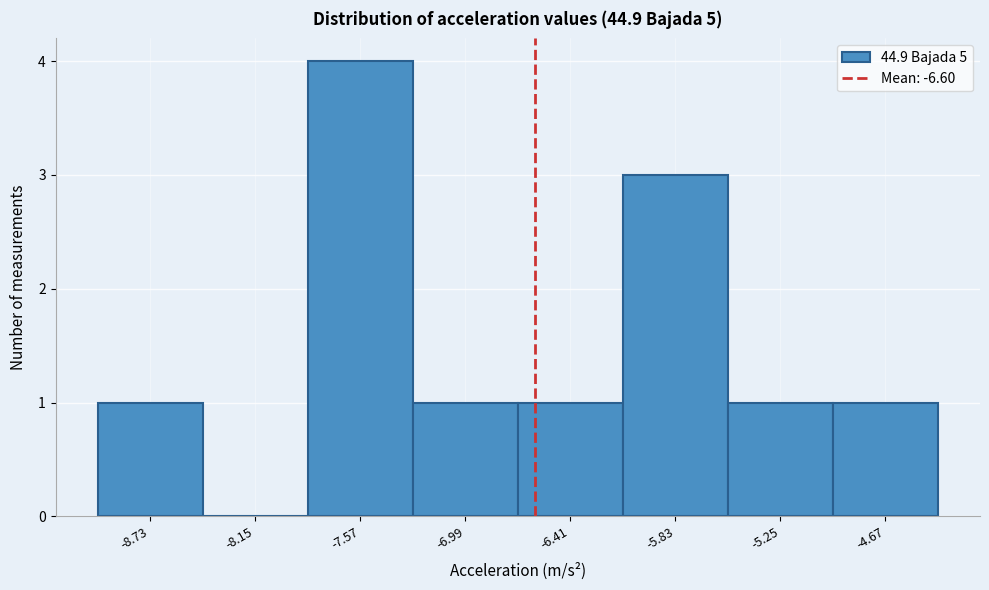

Which range on the x-axis has the tallest bar?

-7.9 to -7.3